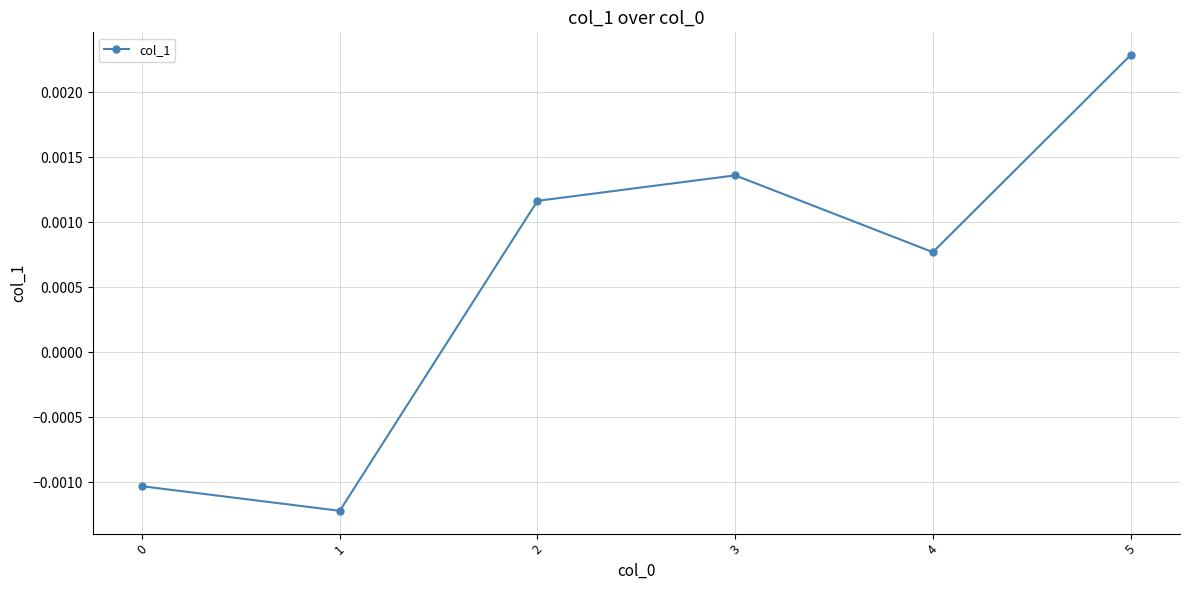

How many points are lower than both their immediate neighbors (excluding endpoints)?

2